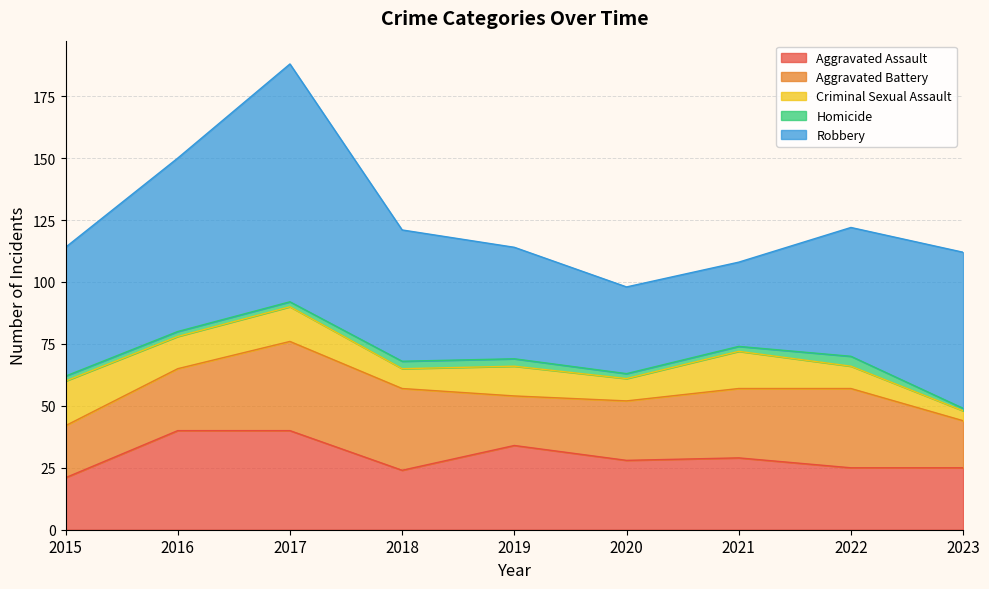

True or false: Robbery and Aggravated Battery intersect in this chart.

False